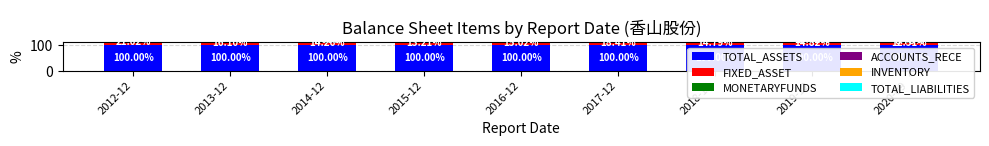

Reading right to left, transcribe all the data shown in this chart.

TOTAL_ASSETS: 2020-09=100.0	2019-12=100.0	2018-12=100.0	2017-12=100.0	2016-12=100.0	2015-12=100.0	2014-12=100.0	2013-12=100.0	2012-12=100.0
FIXED_ASSET: 2020-09=12.5	2019-12=14.8	2018-12=14.8	2017-12=18.4	2016-12=15.0	2015-12=13.2	2014-12=14.3	2013-12=16.1	2012-12=21.0
MONETARYFUNDS: 2020-09=8.8	2019-12=13.4	2018-12=32.7	2017-12=6.9	2016-12=29.7	2015-12=40.2	2014-12=7.6	2013-12=33.2	2012-12=36.2
ACCOUNTS_RECE: 2020-09=10.2	2019-12=9.0	2018-12=6.6	2017-12=6.2	2016-12=10.8	2015-12=7.0	2014-12=8.8	2013-12=10.6	2012-12=13.7
INVENTORY: 2020-09=9.2	2019-12=9.8	2018-12=11.3	2017-12=13.5	2016-12=19.9	2015-12=15.6	2014-12=20.1	2013-12=23.6	2012-12=19.9
TOTAL_LIABILITIES: 2020-09=24.7	2019-12=22.1	2018-12=23.4	2017-12=17.6	2016-12=32.1	2015-12=44.3	2014-12=56.3	2013-12=50.0	2012-12=50.4